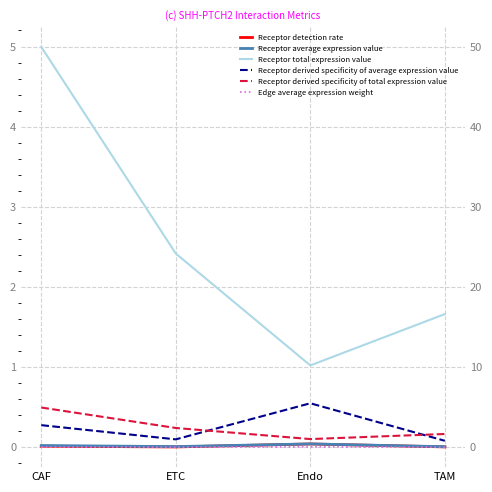

What is the average value of the Receptor derived specificity of total expression value series?

0.2